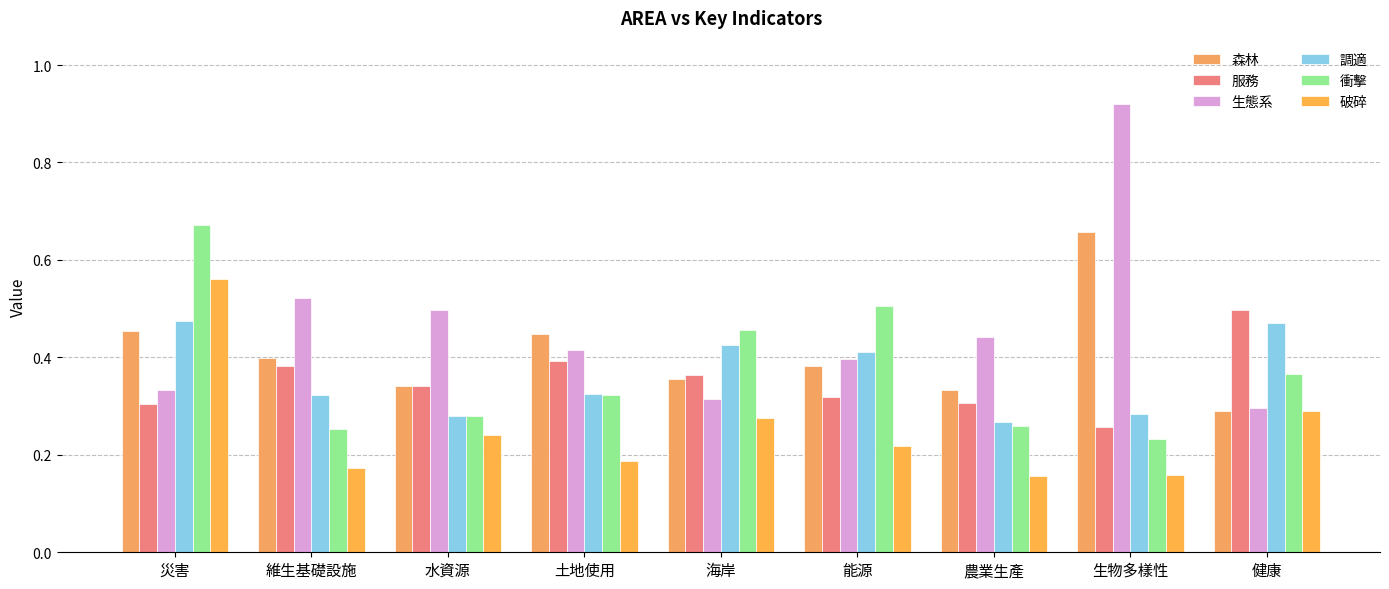

What is the average value of the 調適 series?

0.4